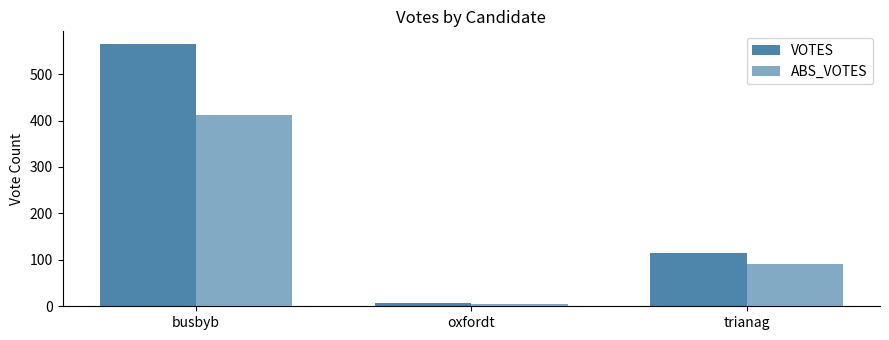

What is the difference between the VOTES values at trianag and busbyb?

449